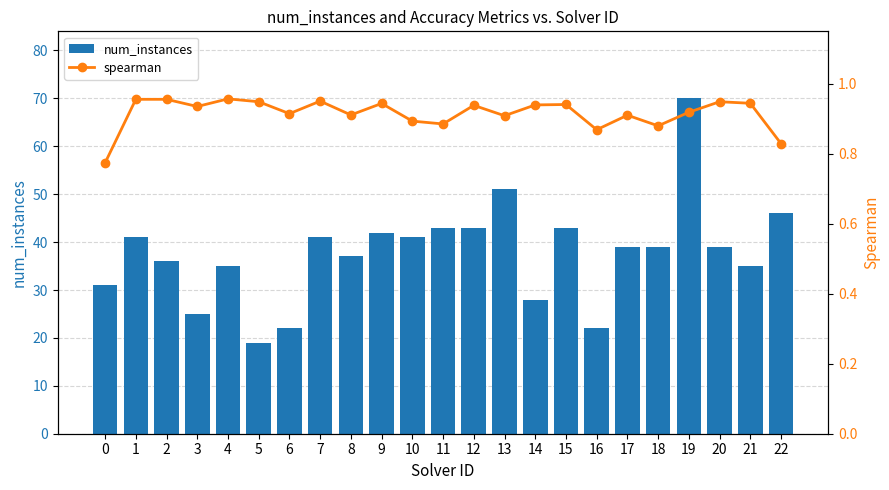

True or false: spearman has a value of 1.2 at 0.

False